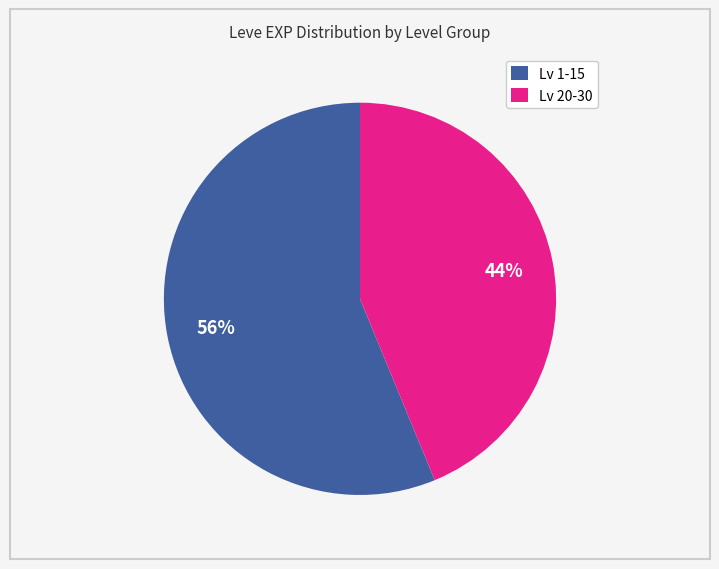

To the nearest percent, what is the difference between the largest and smallest slice percentages?

12%